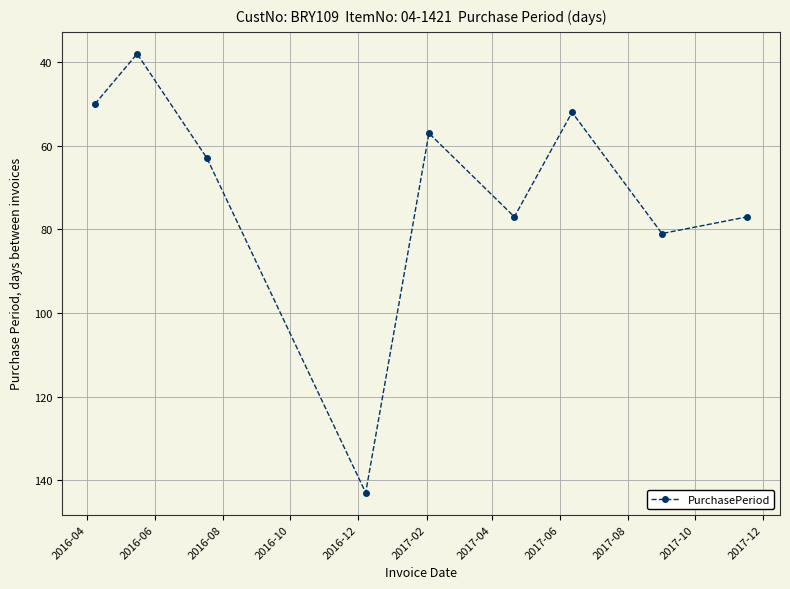

How many points are higher than both their immediate neighbors (excluding endpoints)?

3